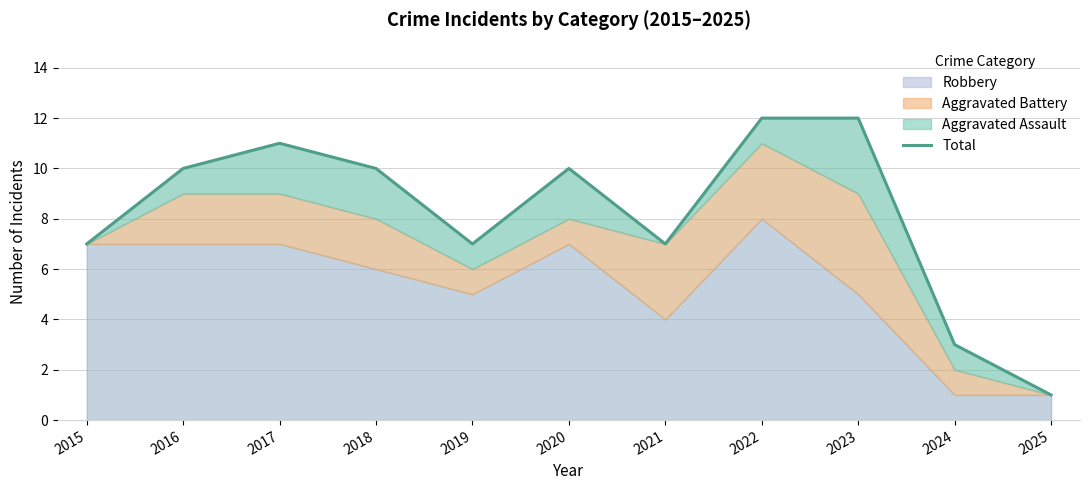

Which has a higher value, 2016 or 2024?

2016